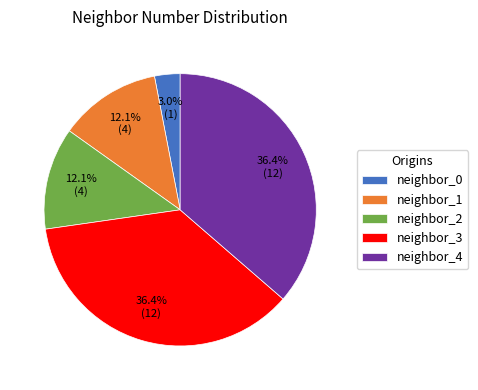

What is the smallest slice in the pie chart?

neighbor_0